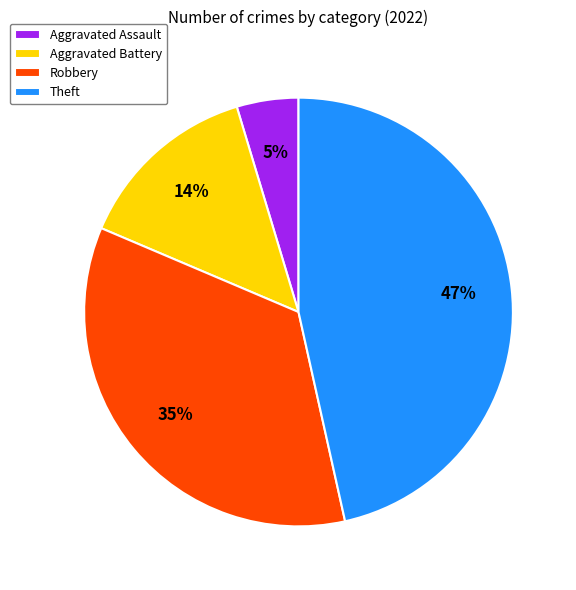

Rank the categories by value from lowest to highest.

Aggravated Assault, Aggravated Battery, Robbery, Theft